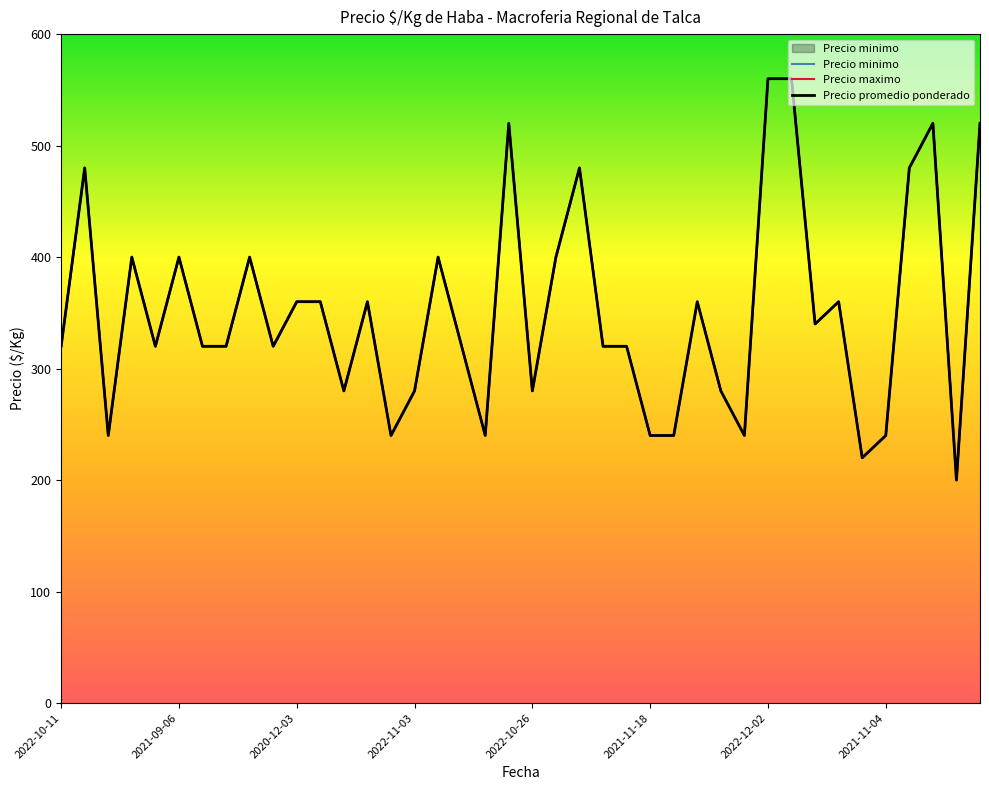

At which category does Precio minimo reach its first local peak?

2021-09-10